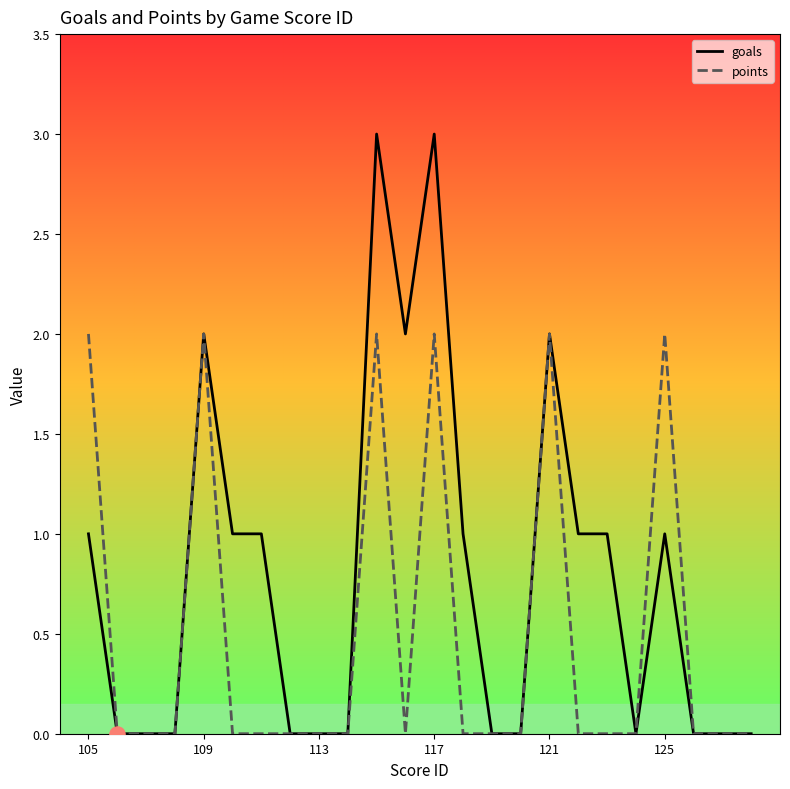

What are all the series names shown in the legend?

goals, points